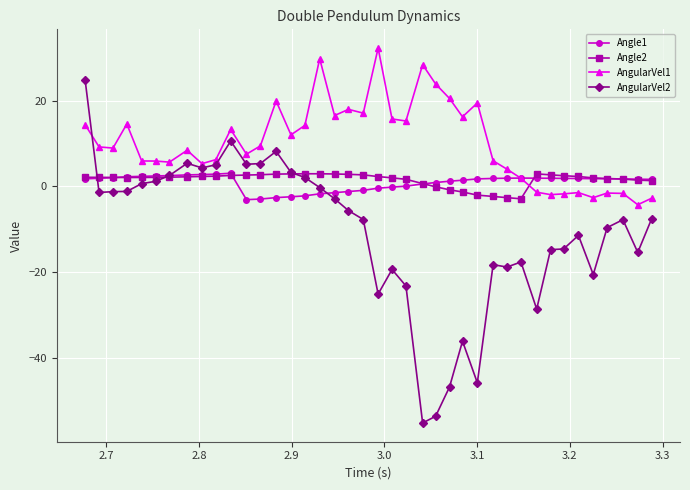

What is the maximum value shown in the chart?

32.2